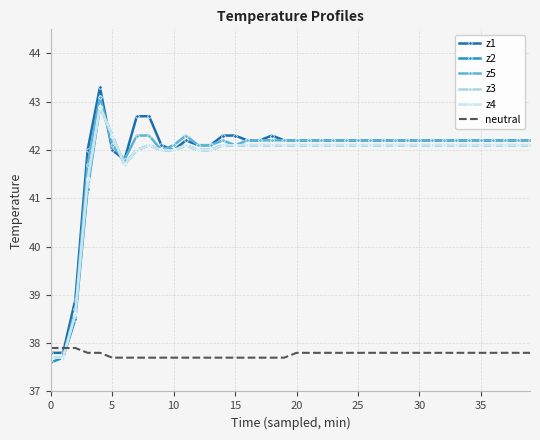

Which series has the largest total across all categories?

z1